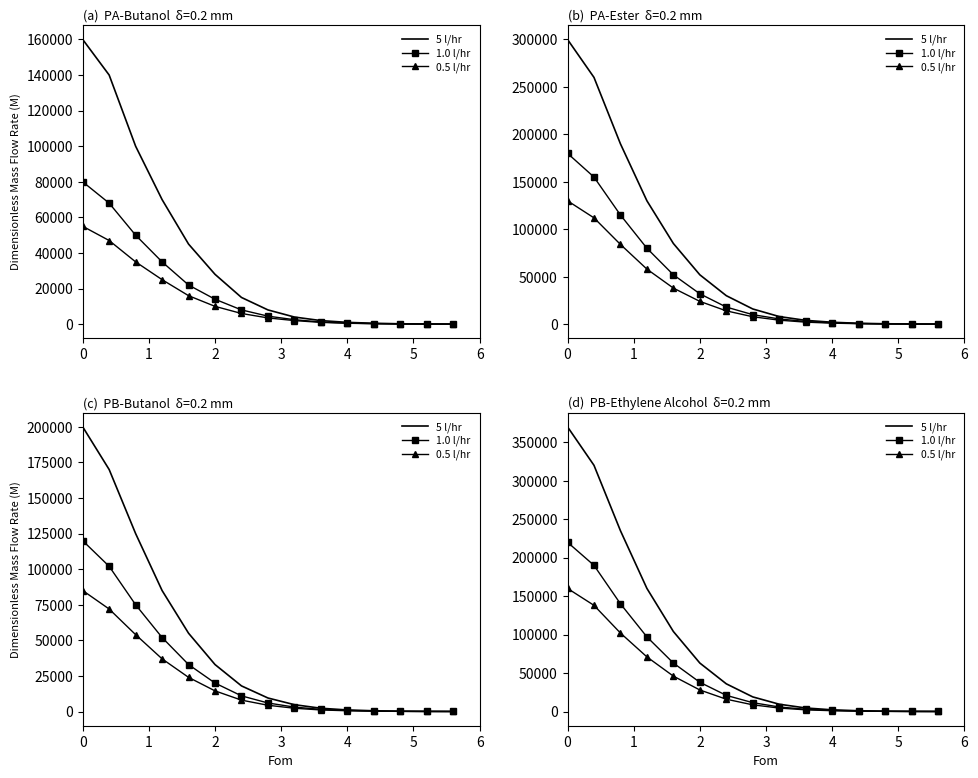

What is the greatest value displayed?

370000